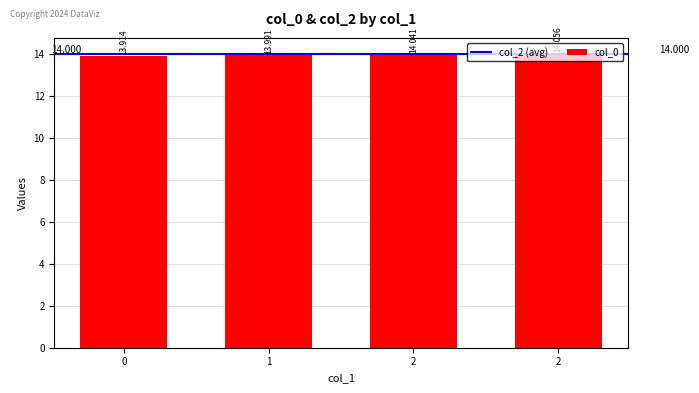

What is the difference between the values at 0 and 2?

0.1